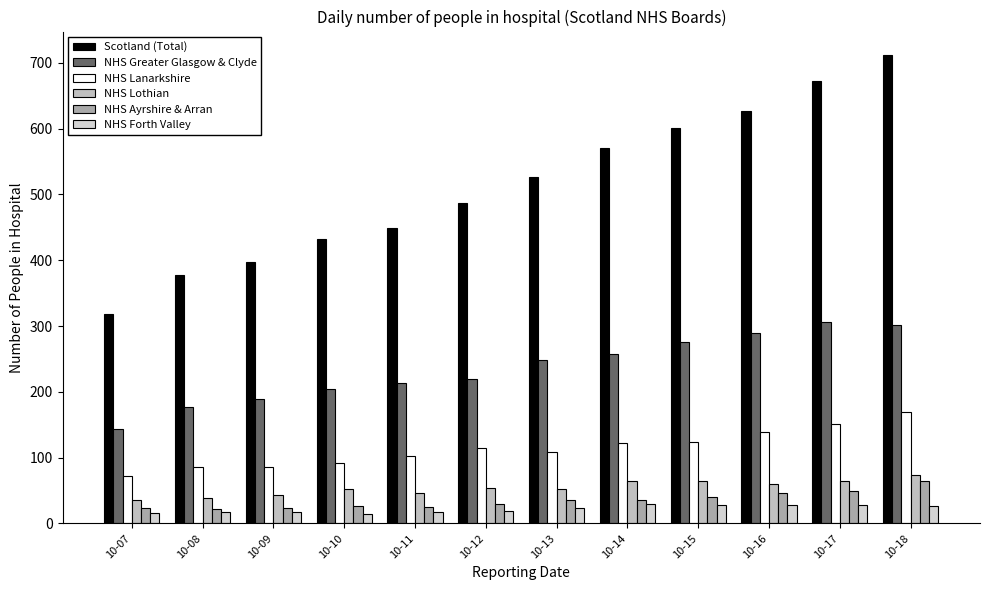

Reading right to left, what are all the values shown in this chart?

Scotland (Total): 712	672	627	601	570	527	487	449	432	397	377	319
NHS Greater Glasgow & Clyde: 301	306	290	276	257	248	220	214	204	189	177	144
NHS Lanarkshire: 169	151	139	124	122	109	114	103	92	86	86	72
NHS Lothian: 74	65	60	64	65	53	54	47	53	43	39	35
NHS Ayrshire & Arran: 64	50	47	40	36	35	29	25	26	23	22	23
NHS Forth Valley: 27	28	28	28	29	24	19	18	15	17	17	16